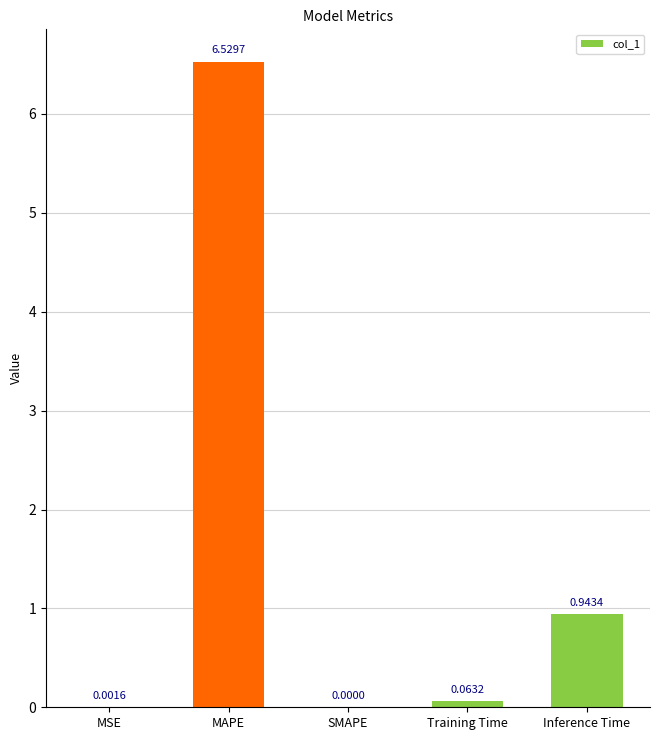

Which label corresponds to the largest value in the chart?

MAPE